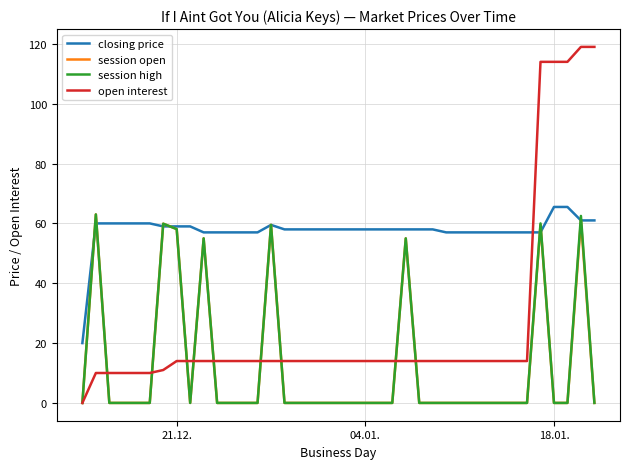

Which series has the largest range (max minus min)?

open interest